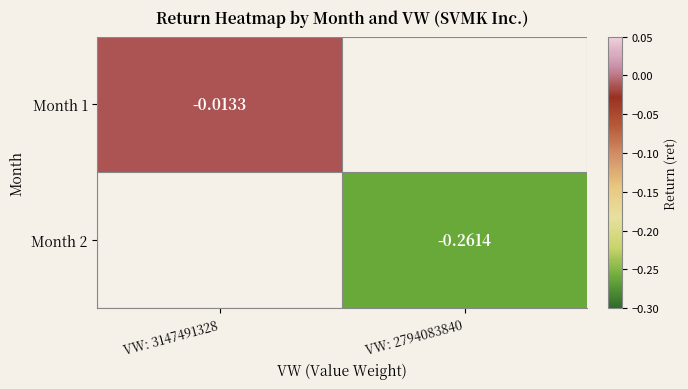

What is the smallest value displayed?

-0.3